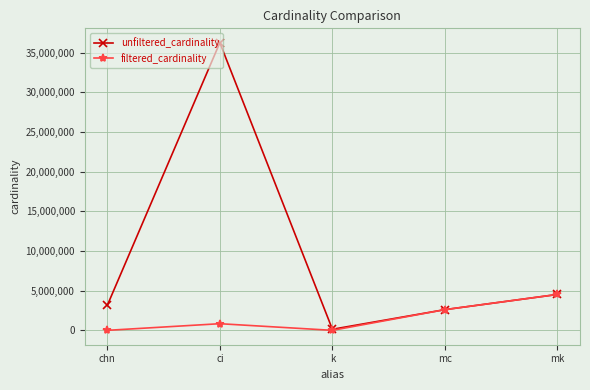

True or false: unfiltered_cardinality has more than 0 interior local peaks.

True